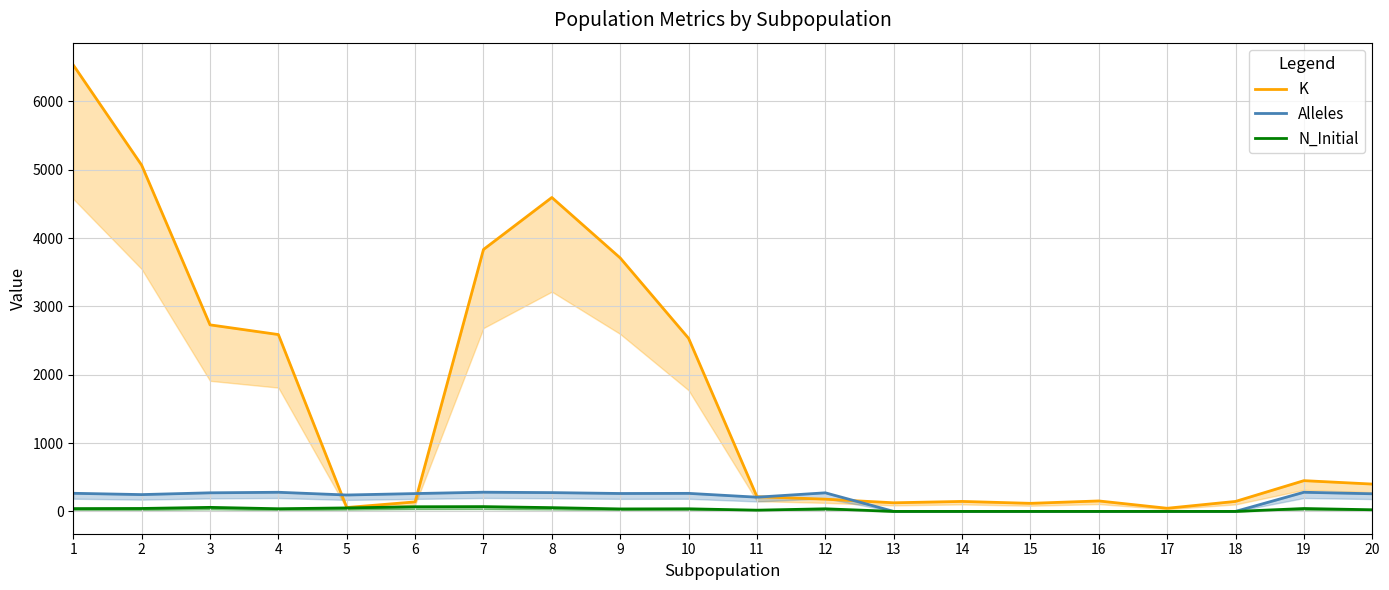

True or false: N_Initial and Alleles cross at least once.

False